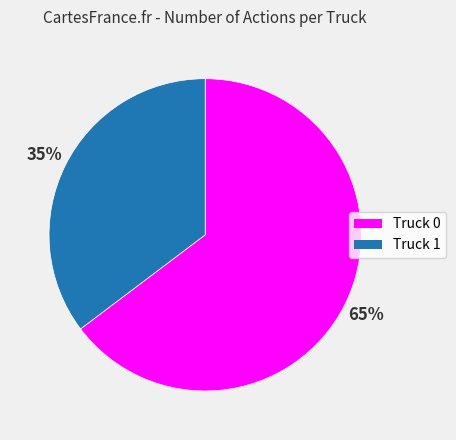

What is the ratio of the value at Truck 1 to the value at Truck 0?

0.5